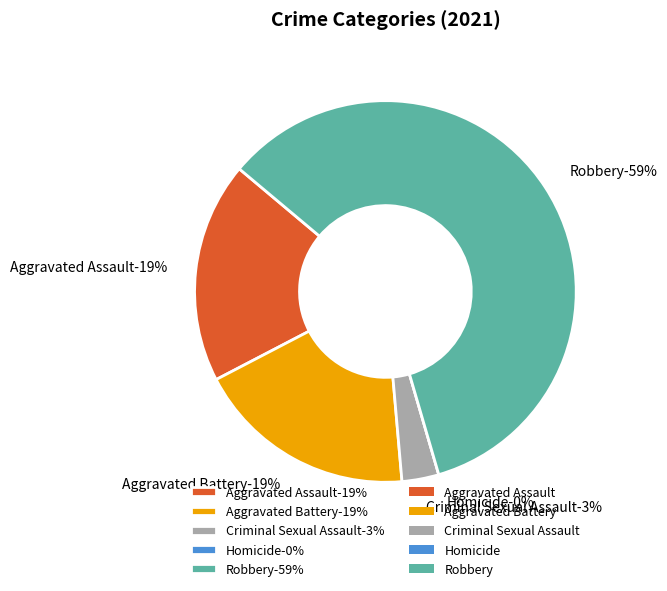

Between Robbery and Aggravated Assault, which is larger?

Robbery